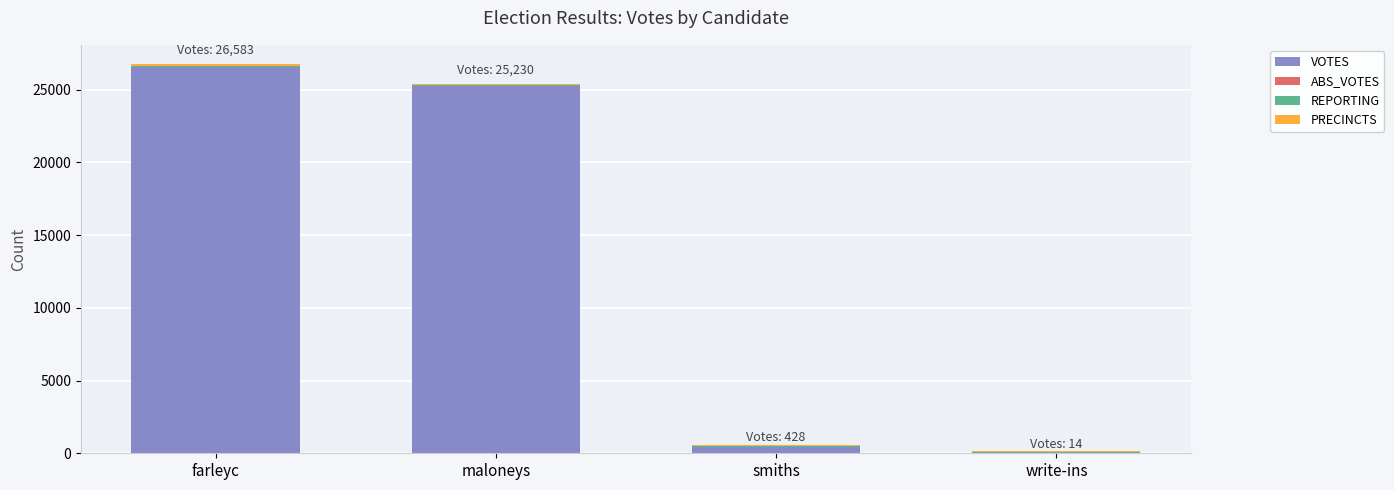

What is the highest value of the VOTES series?

26583